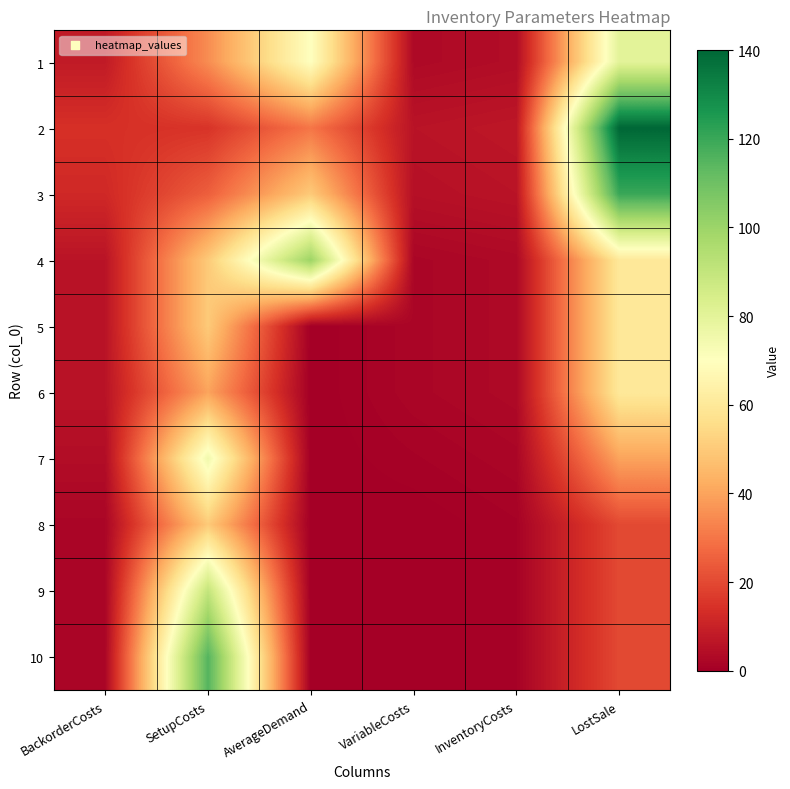

Rank the series by their maximum value, from highest to lowest.

2, 3, 10, 4, 9, 1, 7, 5, 6, 8